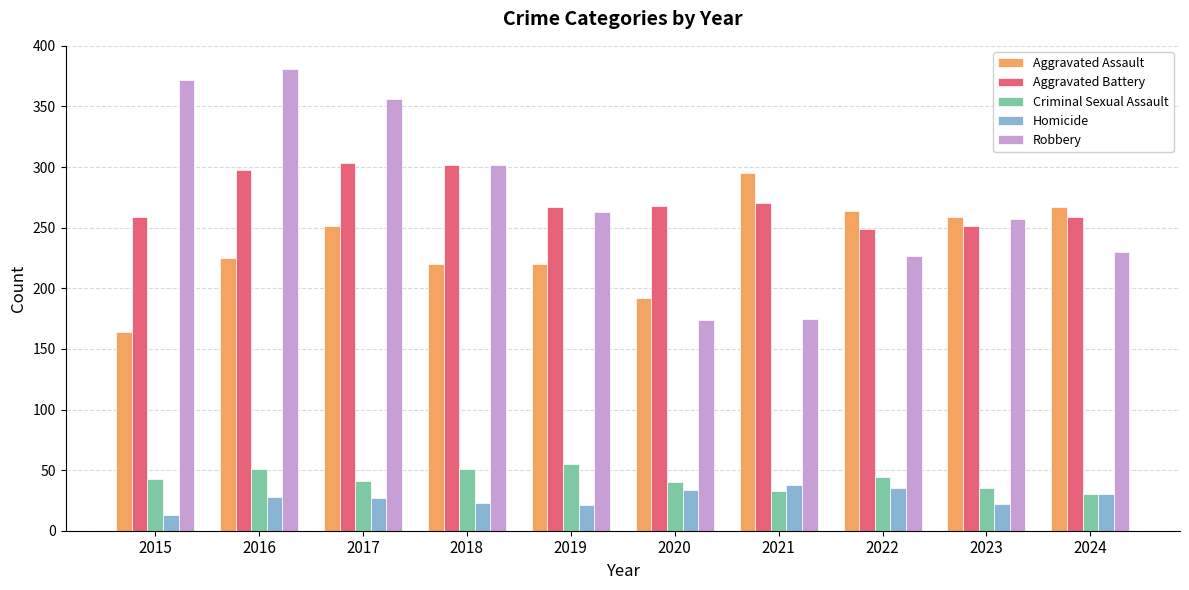

What is the sum of all Aggravated Battery values?

2726